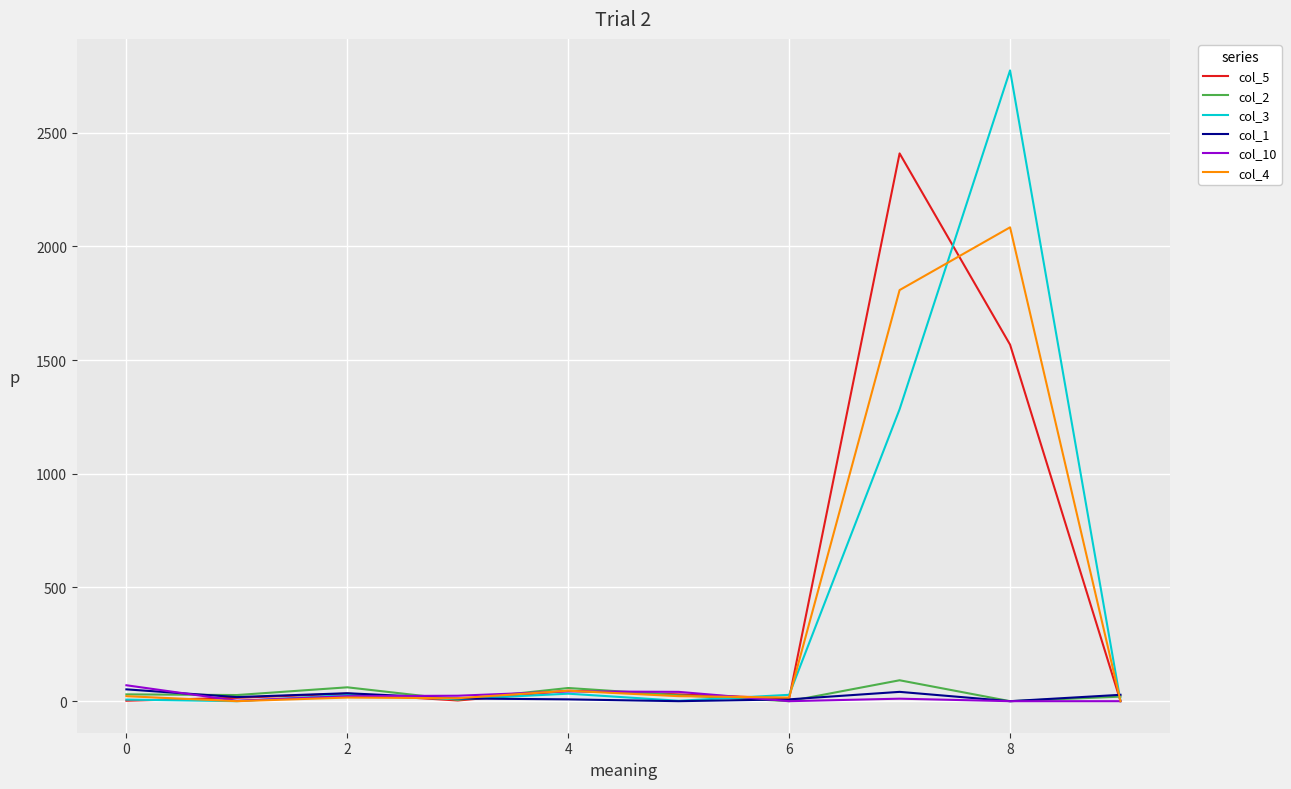

Which series has the widest spread of values?

col_3